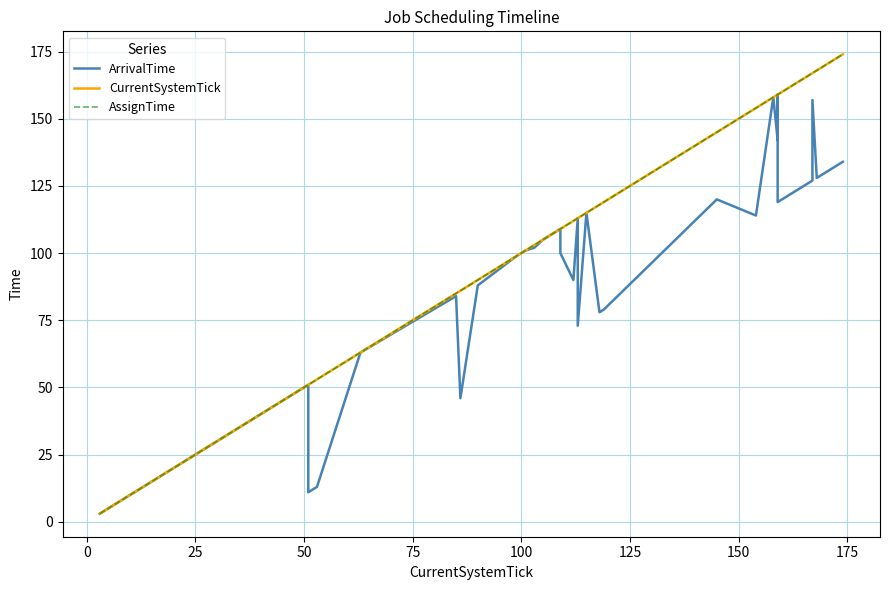

What is the highest value of the ArrivalTime series?

159